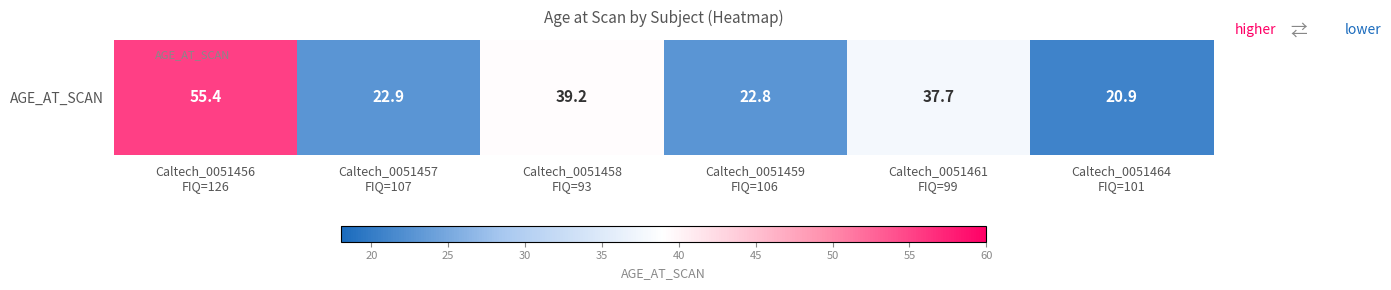

What is the sum of all values?

198.9